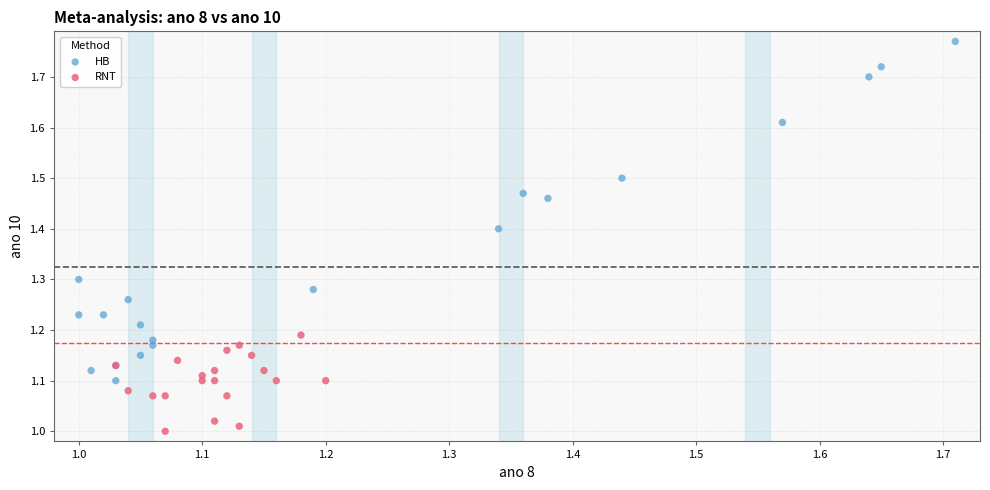

Which series contains the highest Y value?

HB